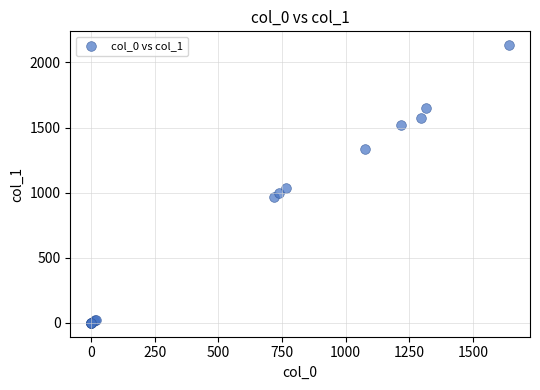

What Y value in the scatter plot is closest to 1066?

1038.8